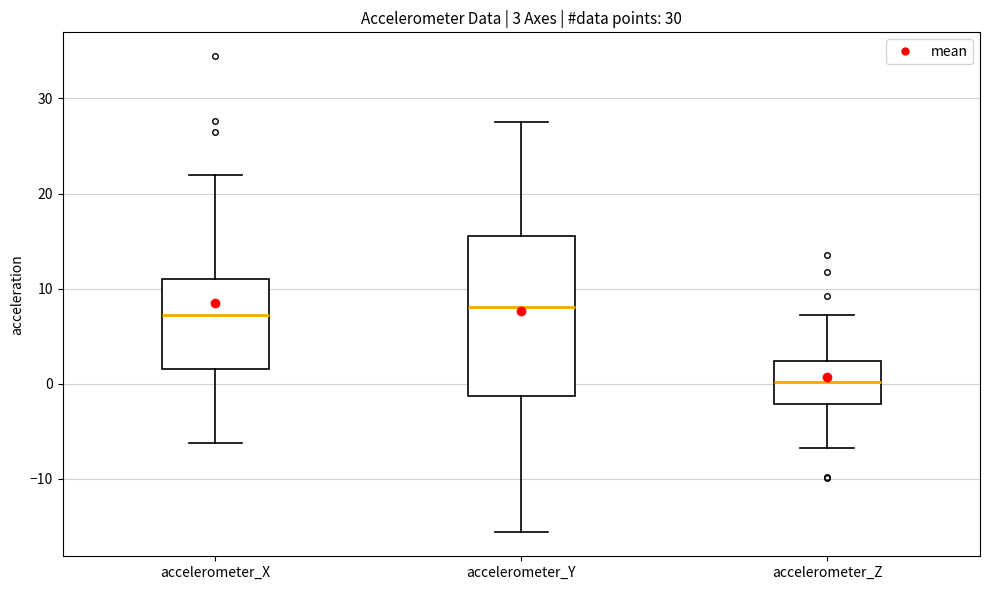

Which box has the lowest median line?

accelerometer_Z